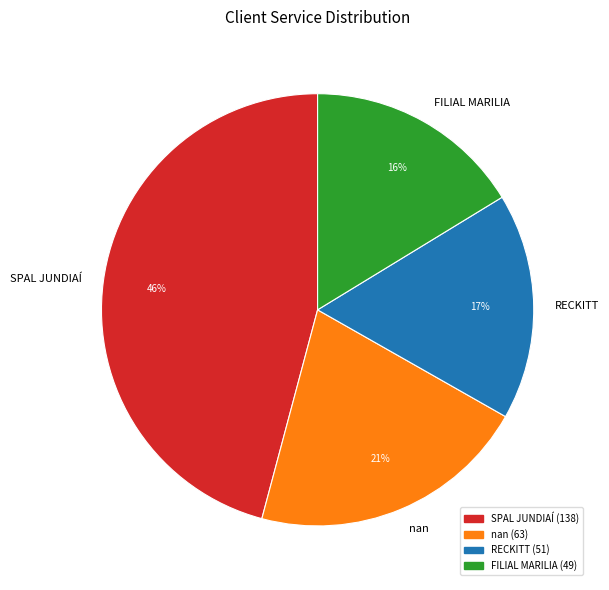

Approximately how many times larger is the value at FILIAL MARILIA compared to nan?

0.8